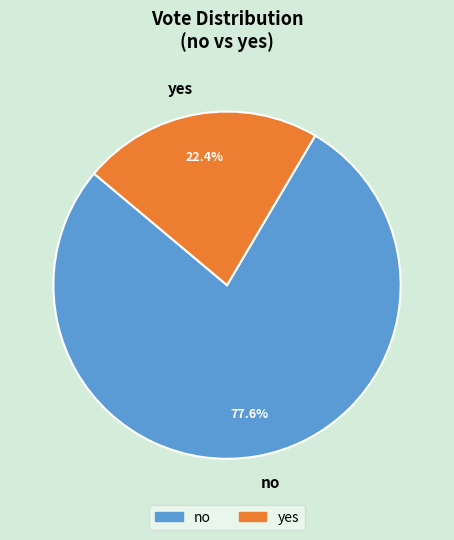

Count the number of slices in the pie.

2